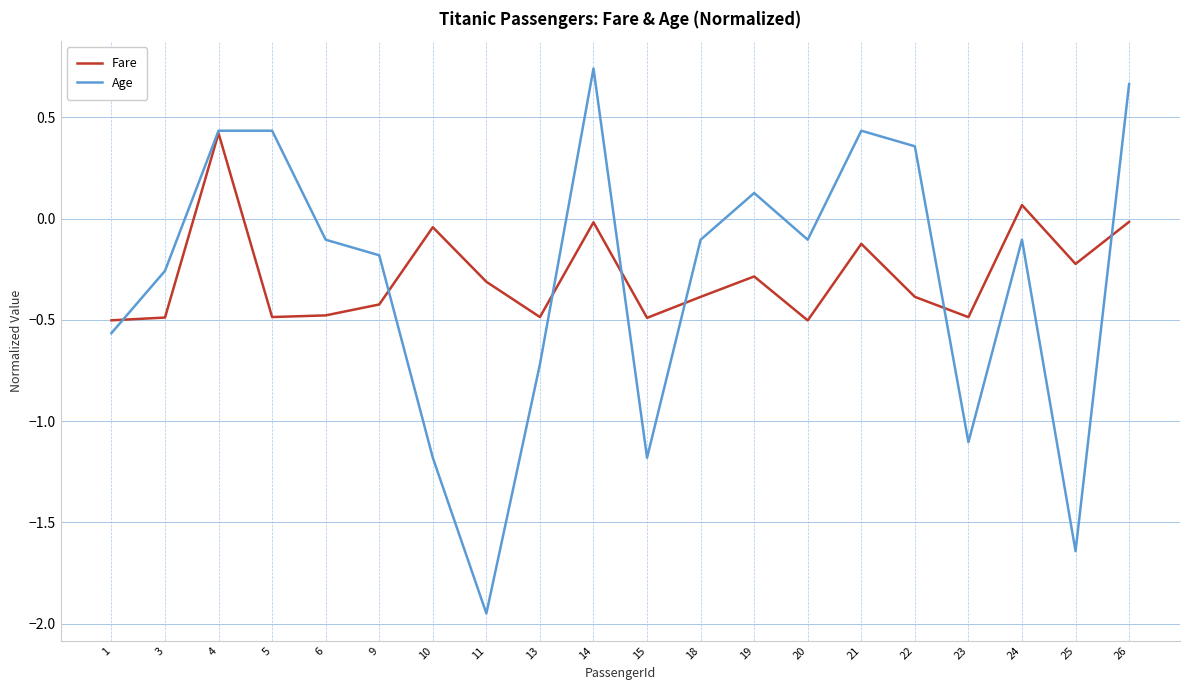

At 24, list the series in order from smallest to largest.

Age, Fare